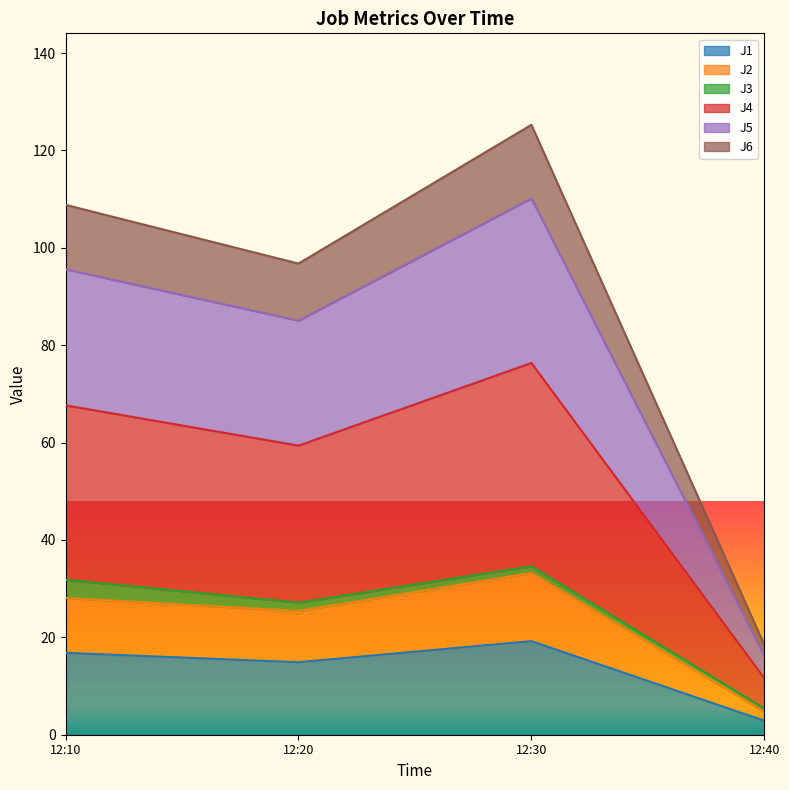

How many values in the J1 series are below 16?

2